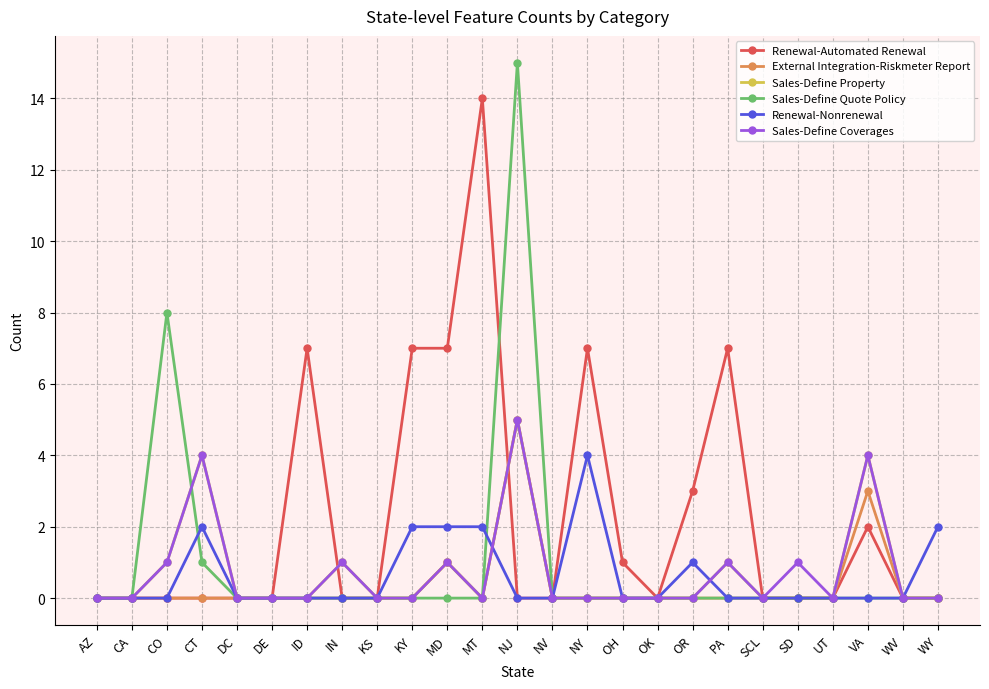

Reading right to left, what are all the values shown in this chart?

Renewal-Automated Renewal: WY=0	WV=0	VA=2	UT=0	SD=0	SCL=0	PA=7	OR=3	OK=0	OH=1	NY=7	NV=0	NJ=0	MT=14	MD=7	KY=7	KS=0	IN=0	ID=7	DE=0	DC=0	CT=0	CO=0	CA=0	AZ=0
External Integration-Riskmeter Report: WY=0	WV=0	VA=3	UT=0	SD=0	SCL=0	PA=0	OR=0	OK=0	OH=0	NY=0	NV=0	NJ=5	MT=0	MD=1	KY=0	KS=0	IN=0	ID=0	DE=0	DC=0	CT=0	CO=0	CA=0	AZ=0
Sales-Define Property: WY=0	WV=0	VA=4	UT=0	SD=0	SCL=0	PA=1	OR=0	OK=0	OH=0	NY=0	NV=0	NJ=5	MT=0	MD=1	KY=0	KS=0	IN=1	ID=0	DE=0	DC=0	CT=4	CO=1	CA=0	AZ=0
Sales-Define Quote Policy: WY=0	WV=0	VA=0	UT=0	SD=0	SCL=0	PA=0	OR=0	OK=0	OH=0	NY=0	NV=0	NJ=15	MT=0	MD=0	KY=0	KS=0	IN=0	ID=0	DE=0	DC=0	CT=1	CO=8	CA=0	AZ=0
Renewal-Nonrenewal: WY=2	WV=0	VA=0	UT=0	SD=0	SCL=0	PA=0	OR=1	OK=0	OH=0	NY=4	NV=0	NJ=0	MT=2	MD=2	KY=2	KS=0	IN=0	ID=0	DE=0	DC=0	CT=2	CO=0	CA=0	AZ=0
Sales-Define Coverages: WY=0	WV=0	VA=4	UT=0	SD=1	SCL=0	PA=1	OR=0	OK=0	OH=0	NY=0	NV=0	NJ=5	MT=0	MD=1	KY=0	KS=0	IN=1	ID=0	DE=0	DC=0	CT=4	CO=1	CA=0	AZ=0